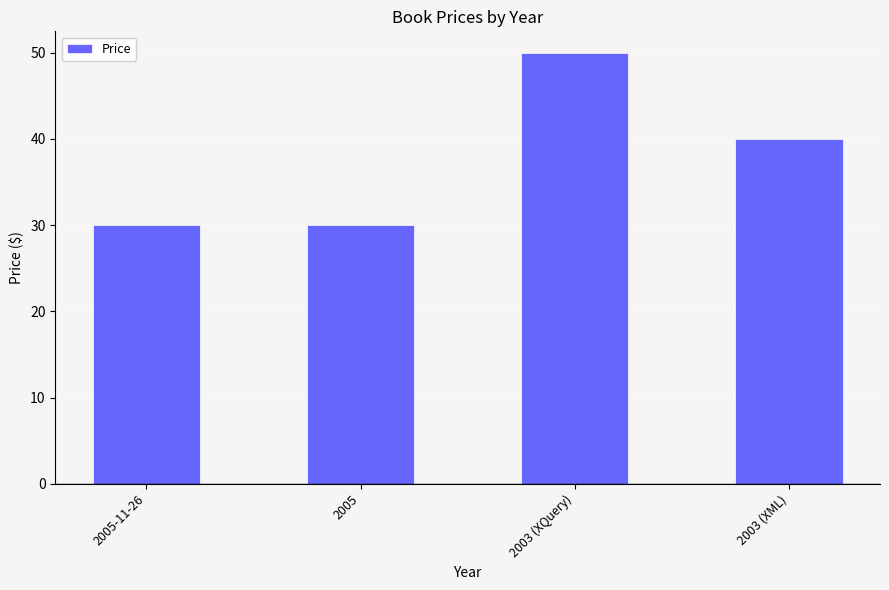

What is the sum of the values at 2003 (XML) and 2005-11-26?

70.0